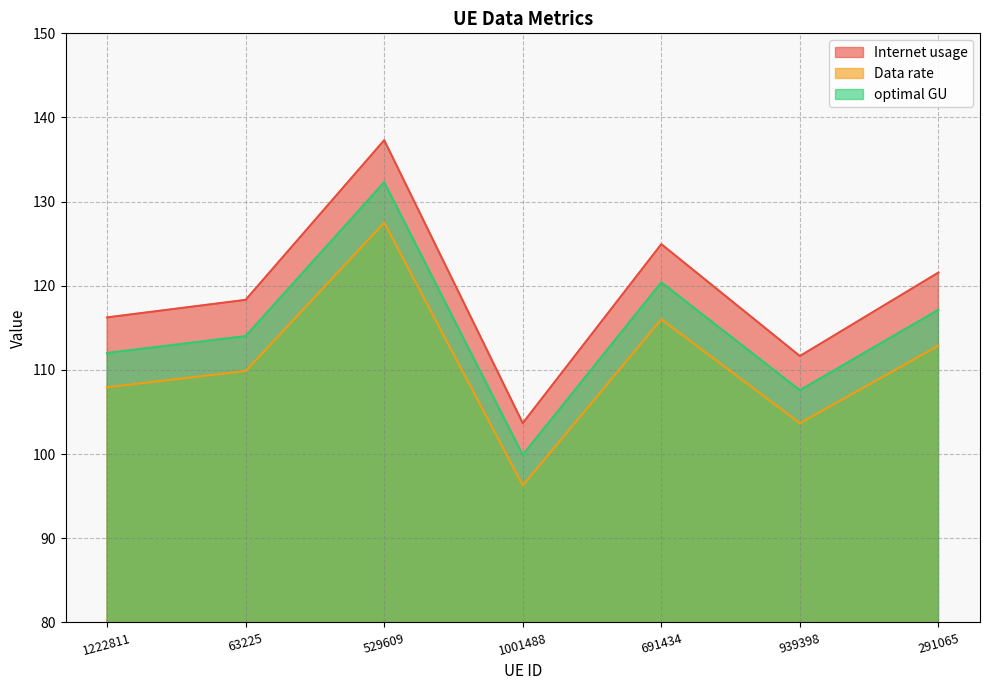

What is the minimum value shown in the chart?

96.3